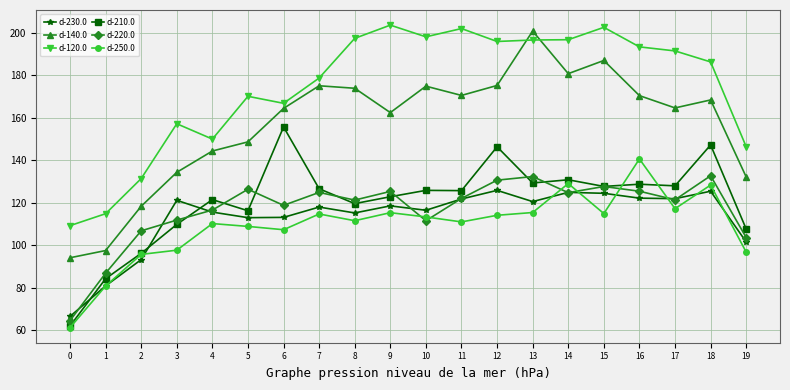

What is the value of the d-250.0 point at the 1st from the left?

61.2